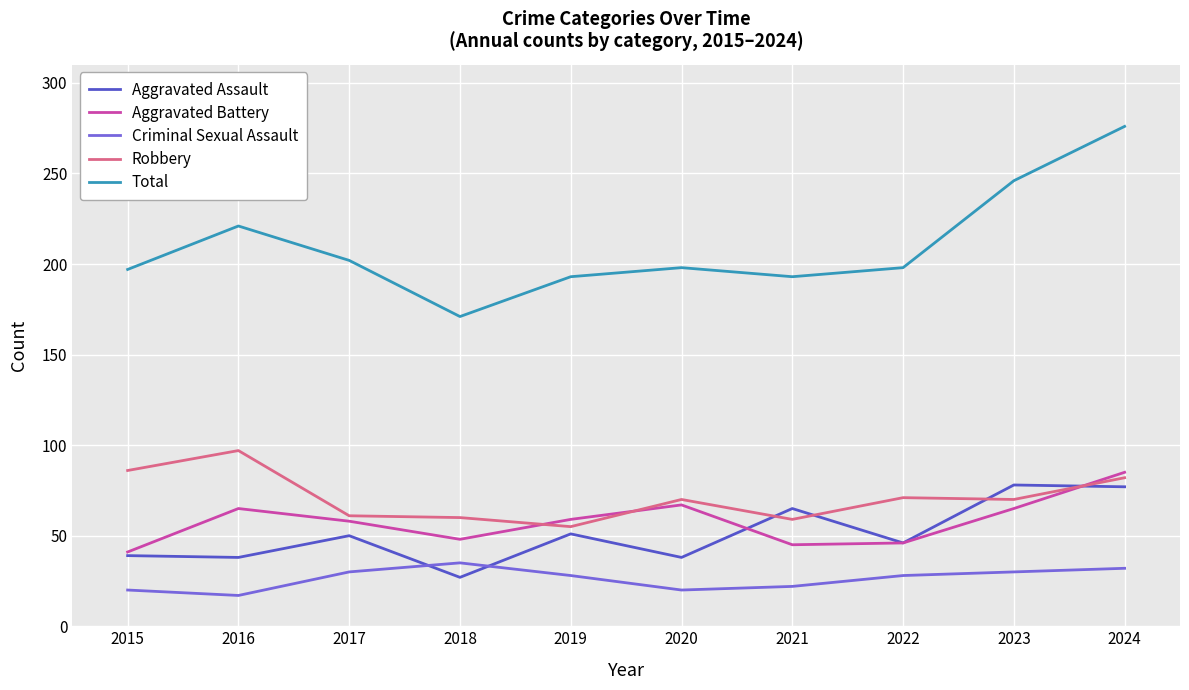

Where is Total nearest to the value 223?

2016